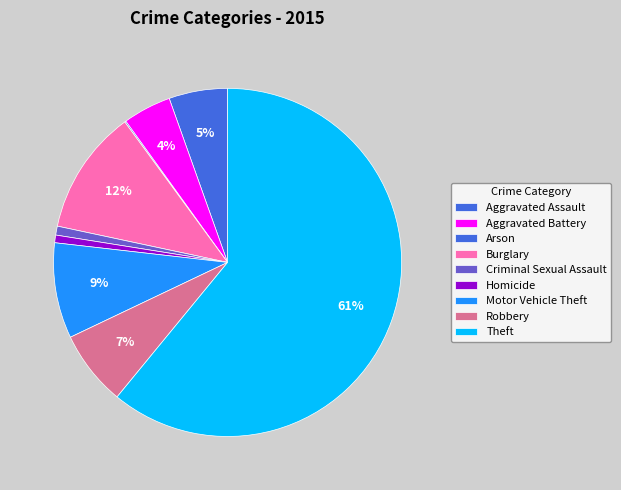

To the nearest percent, what is the difference between the Homicide and Burglary slice percentages?

11%